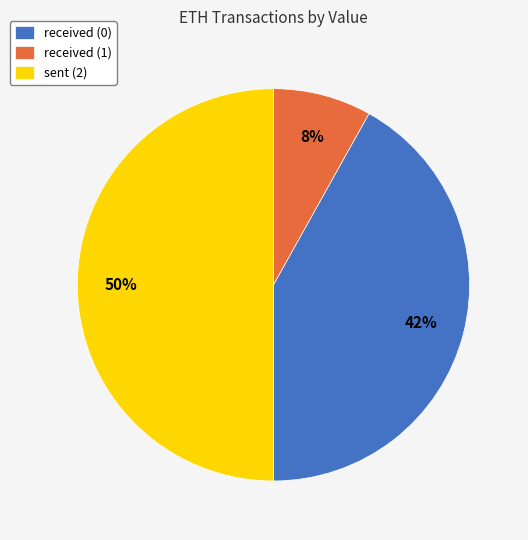

What is the largest slice in the pie chart?

sent (2)